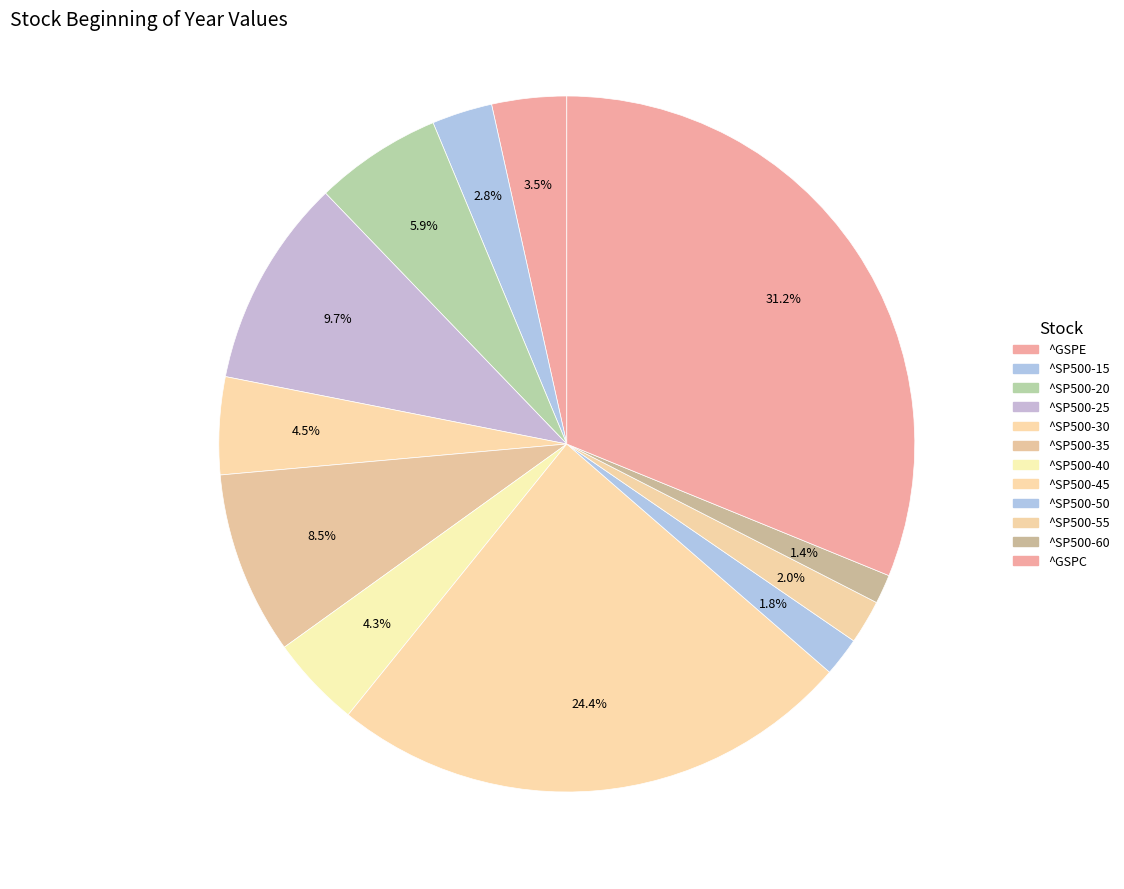

To the nearest percent, what is the combined percentage of ^SP500-55 and ^SP500-35?

11%